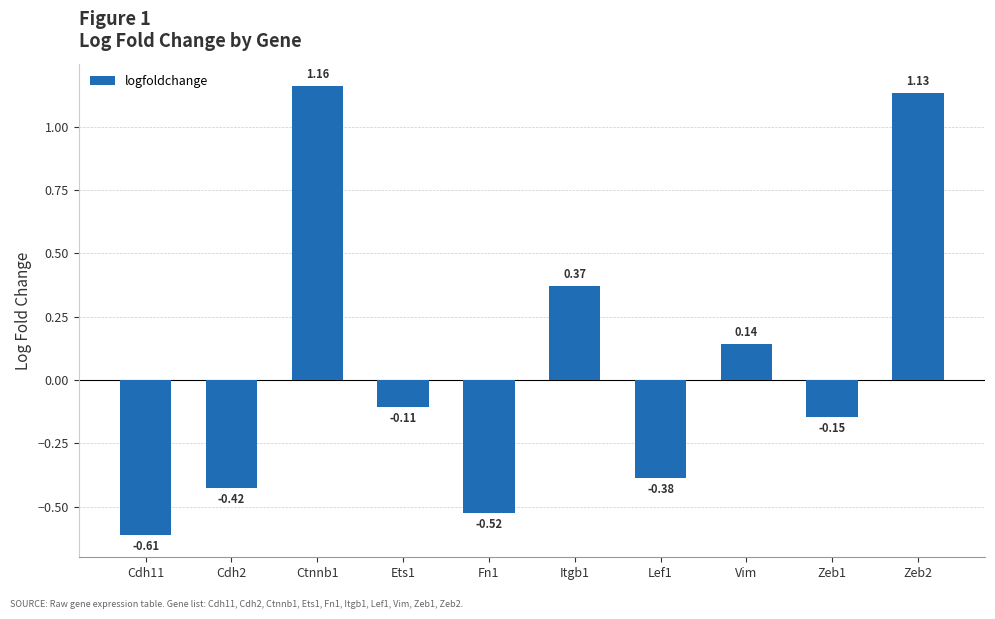

What is the label of the 2nd bar from the right?

Zeb1